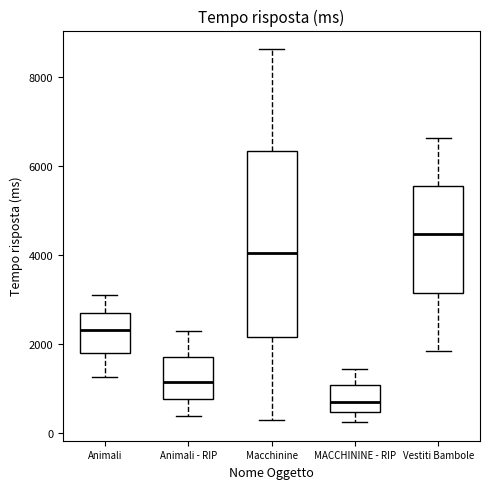

Reading left to right, transcribe this box plot: for each box, give where its median line is, the range the box spans, and where its two whiskers end, as read against the y-axis. The values are not printed on the chart, so give them approximately, as read against the axis.

Animali: median 2400, box 1800 to 2800, whiskers 1200 to 3000
Animali - RIP: median 1200, box 800 to 1800, whiskers 400 to 2200
Macchinine: median 4000, box 2200 to 6400, whiskers 200 to 8600
MACCHININE - RIP: median 600, box 400 to 1000, whiskers 200 to 1400
Vestiti Bambole: median 4400, box 3200 to 5600, whiskers 1800 to 6600